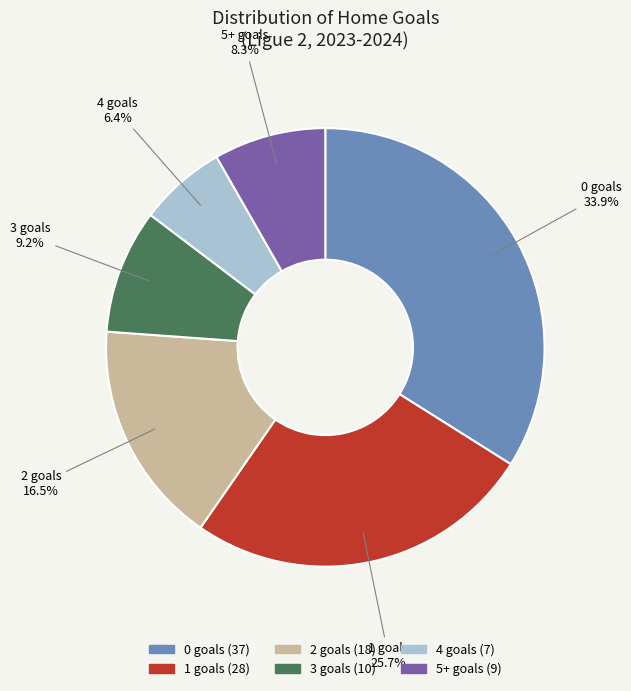

To the nearest percent, what percentage of the pie is 4?

6%